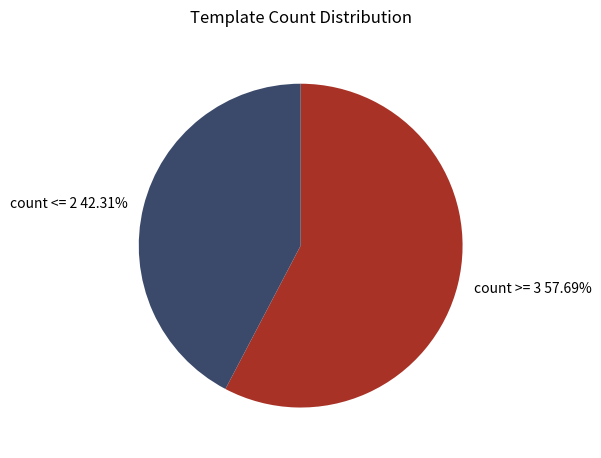

Do count >= 3 57.69% and count <= 2 42.31% together represent more than half of the pie?

Yes